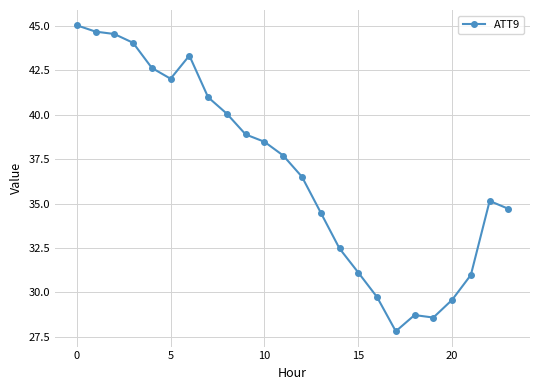

What is the sum of all values?

882.1